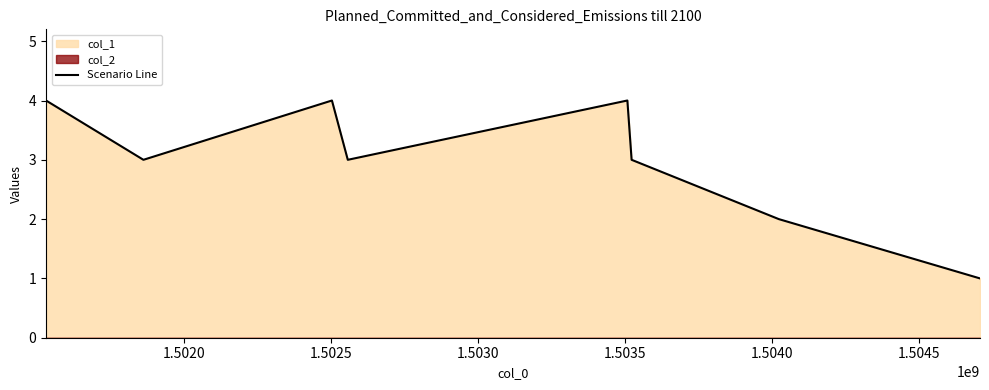

The chart shows a value of 4 at 1.5030. True or false?

False